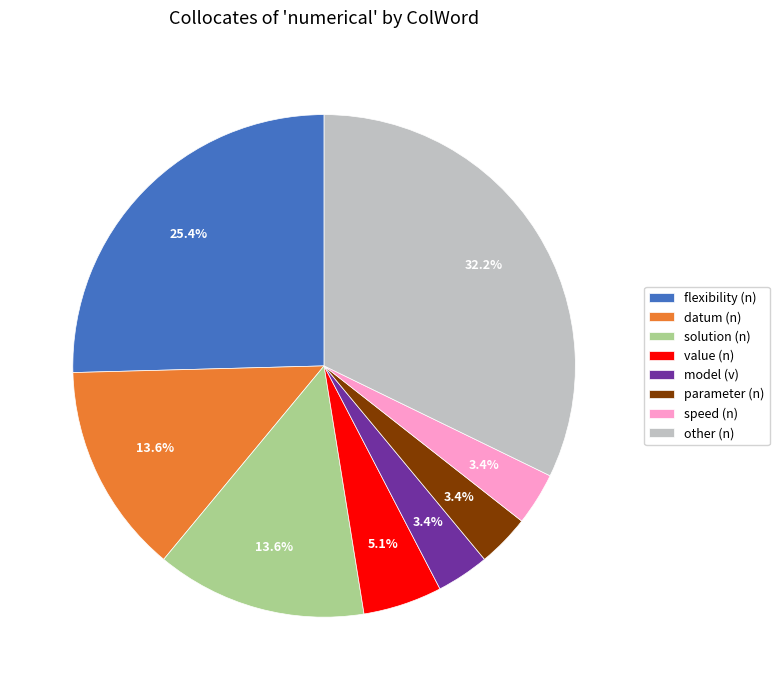

Which slice is the largest?

other (n)